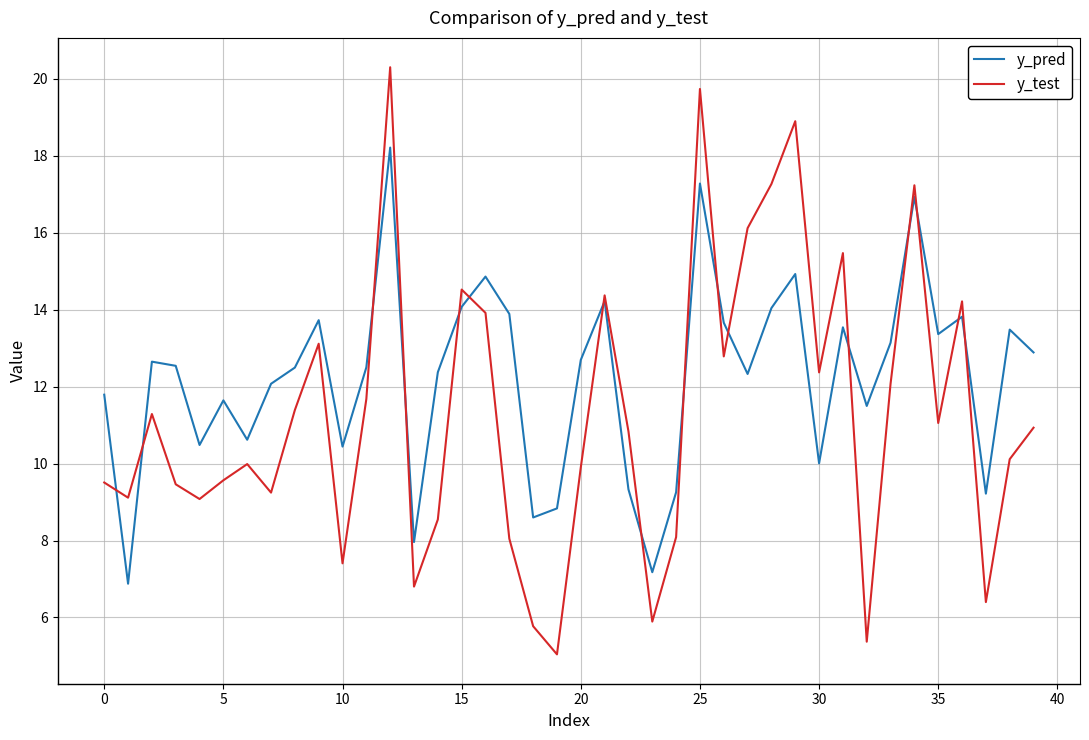

Which series has the widest spread of values?

y_test